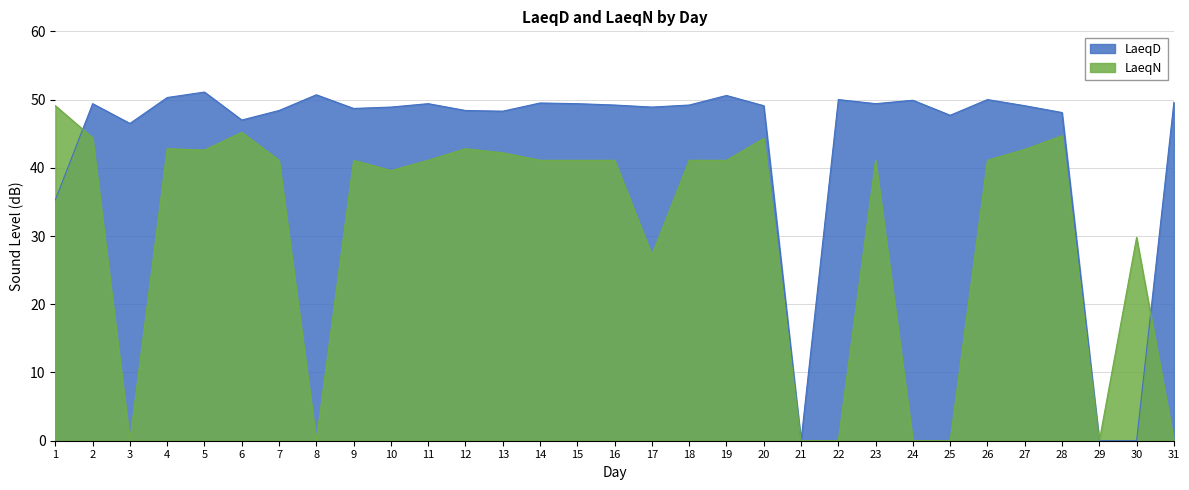

At which label does LaeqN reach its peak?

1